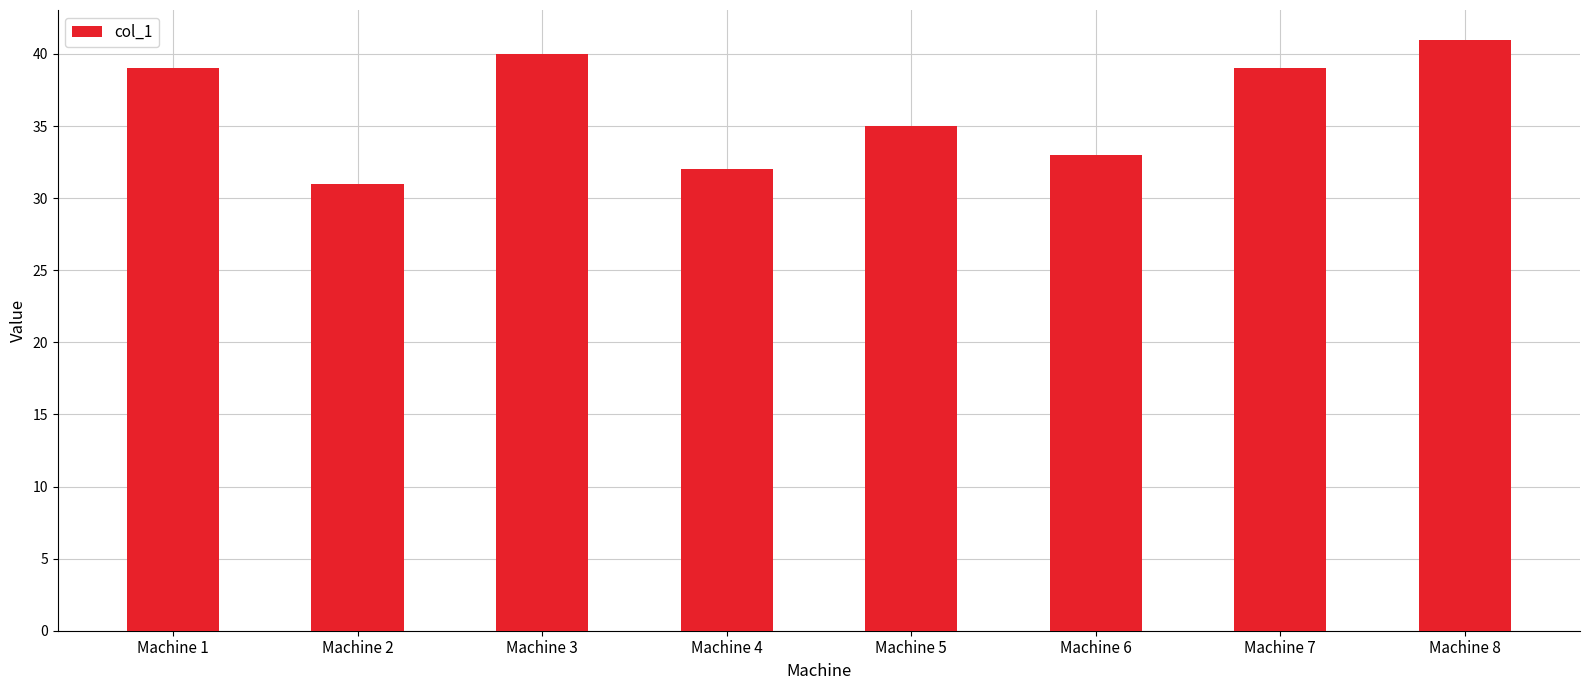

What is the change in value from Machine 6 to Machine 7?

+6